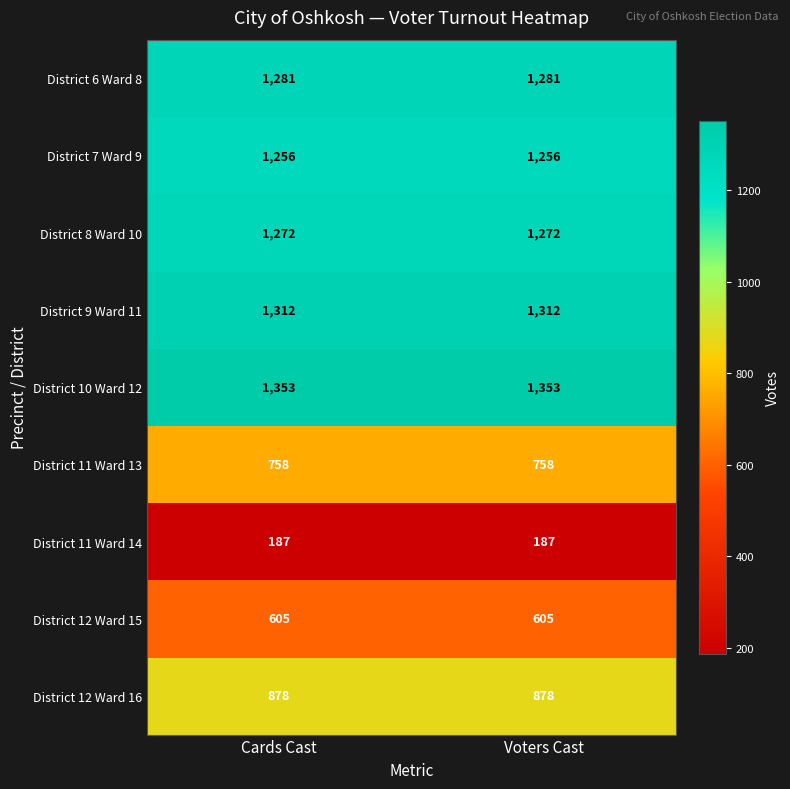

Reading left to right, transcribe all the data shown in this chart.

District 6 Ward 8: 1281	1281
District 7 Ward 9: 1256	1256
District 8 Ward 10: 1272	1272
District 9 Ward 11: 1312	1312
District 10 Ward 12: 1353	1353
District 11 Ward 13: 758	758
District 11 Ward 14: 187	187
District 12 Ward 15: 605	605
District 12 Ward 16: 878	878